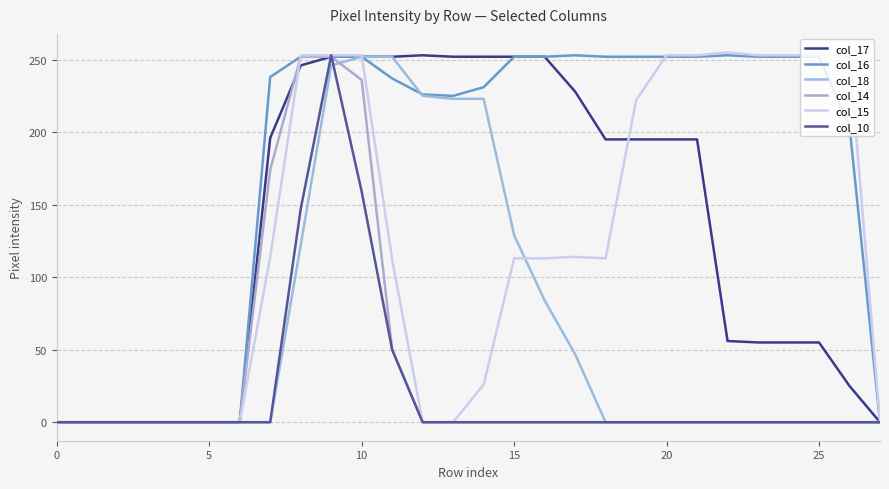

What is the difference between the maximum and minimum values in the col_17 series?

253